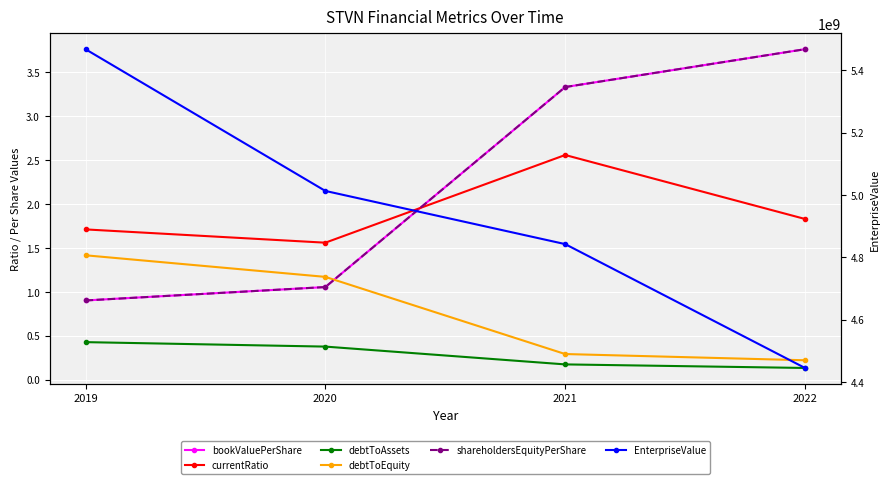

What is the difference between the highest and lowest values at 2021?

4842030130.3